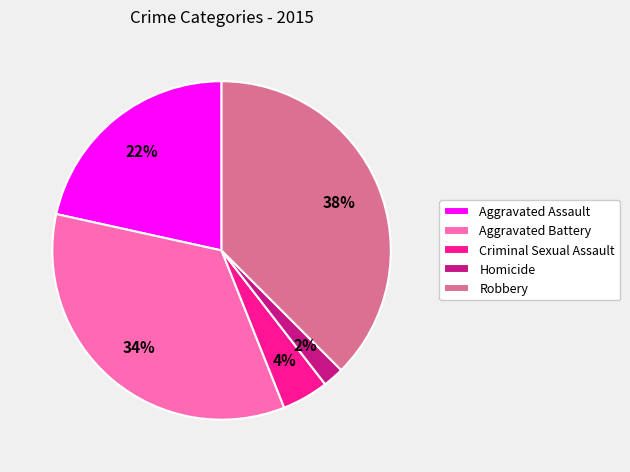

To the nearest percent, what is the average slice percentage?

20%